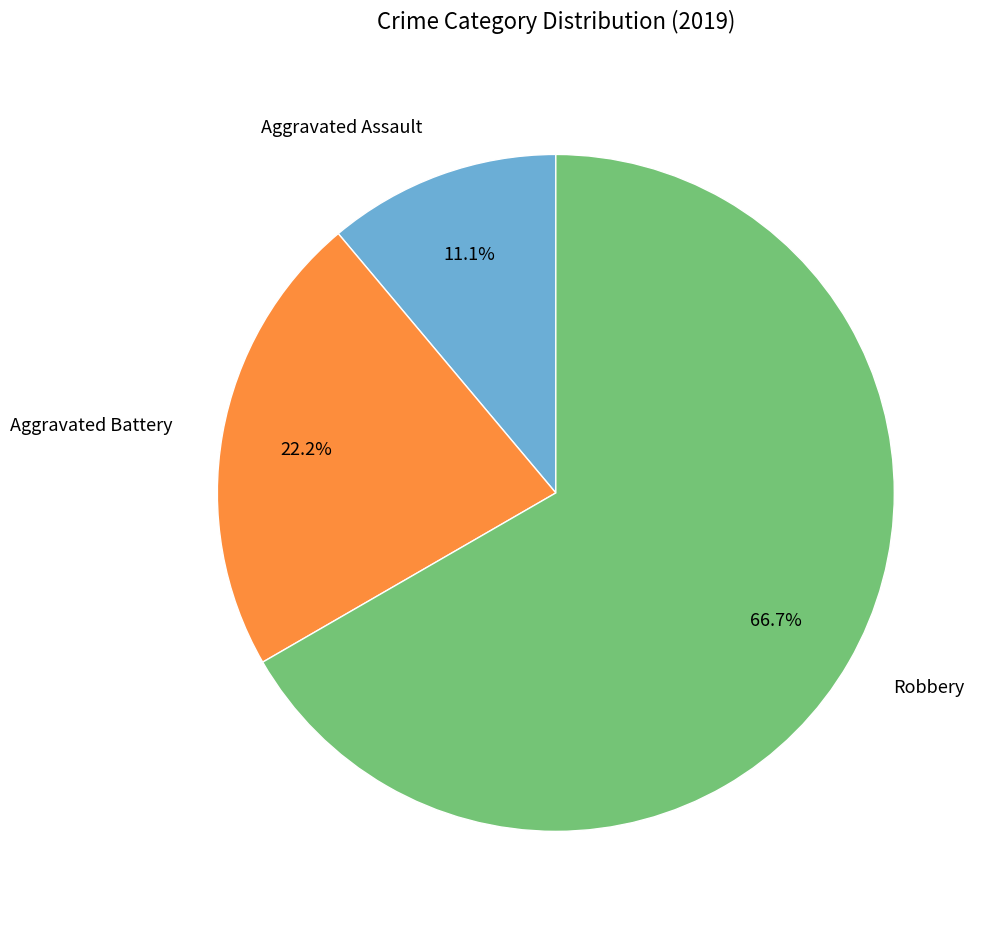

True or false: Aggravated Assault accounts for 1% of the total.

False